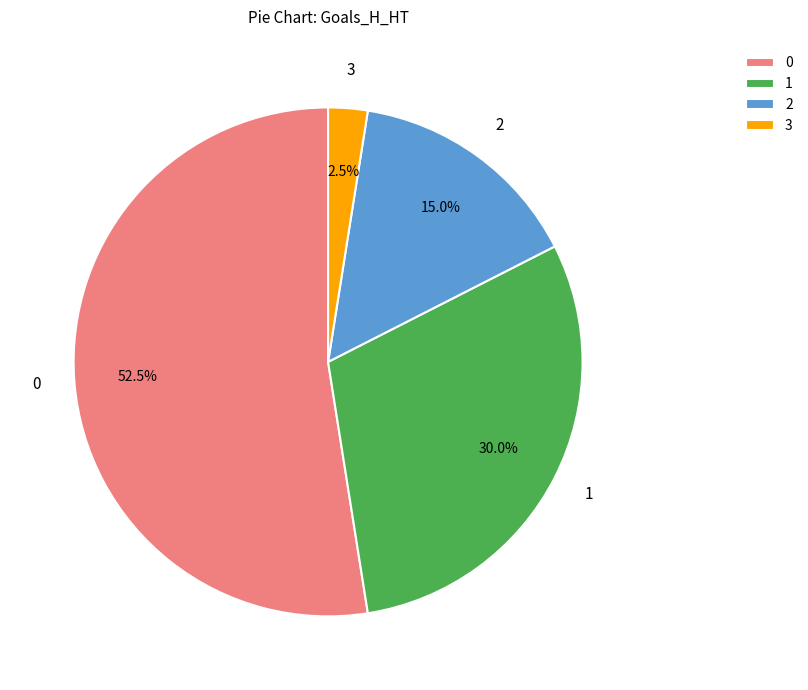

The 0 slice represents 48% of the pie. True or false?

False